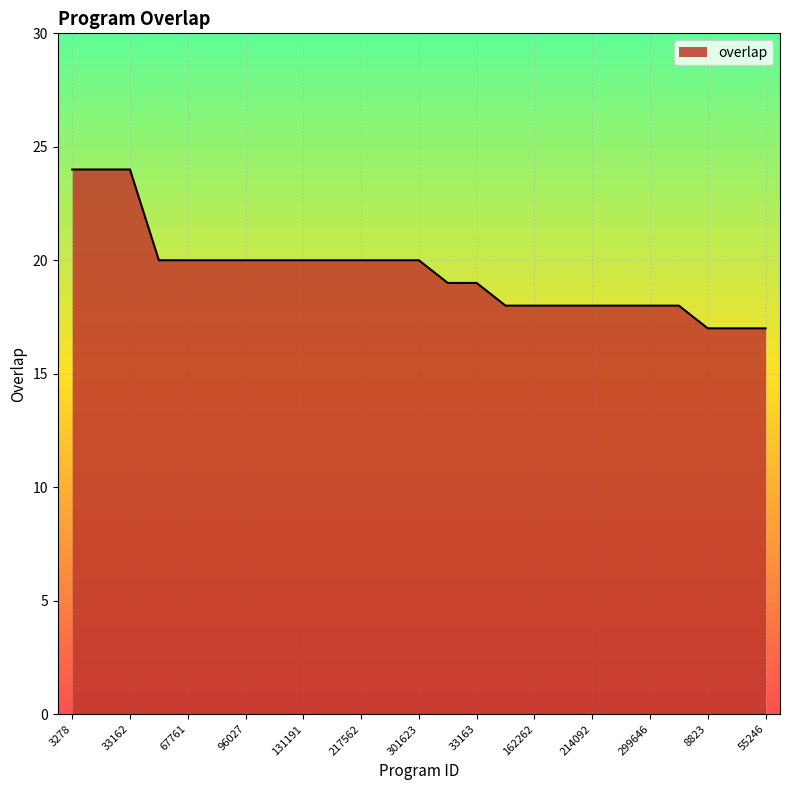

What is the maximum value shown in the chart?

24